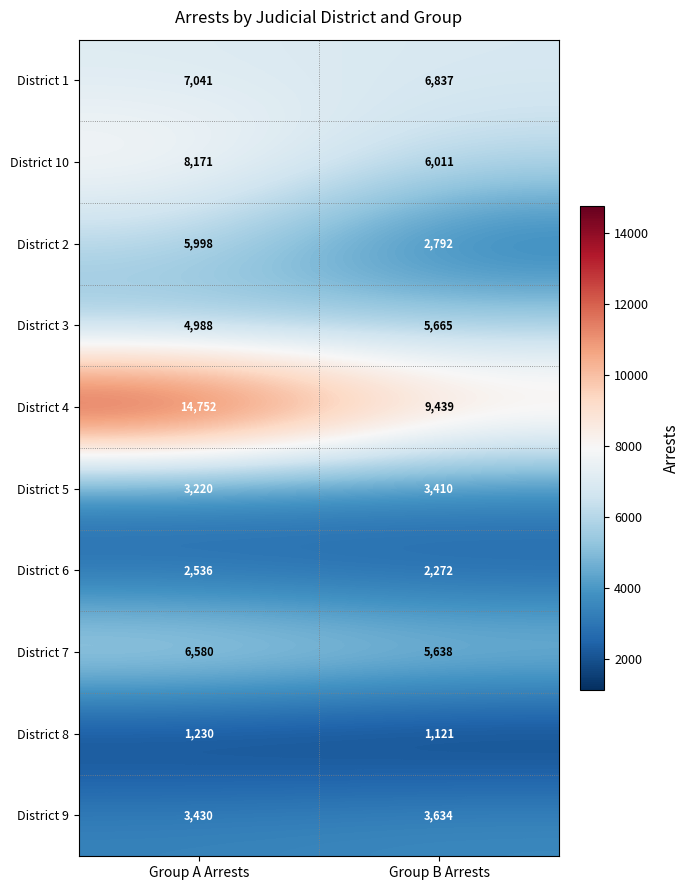

Reading left to right, extract all data points from this chart.

District 1: 7041	6837
District 10: 8171	6011
District 2: 5998	2792
District 3: 4988	5665
District 4: 14752	9439
District 5: 3220	3410
District 6: 2536	2272
District 7: 6580	5638
District 8: 1230	1121
District 9: 3430	3634